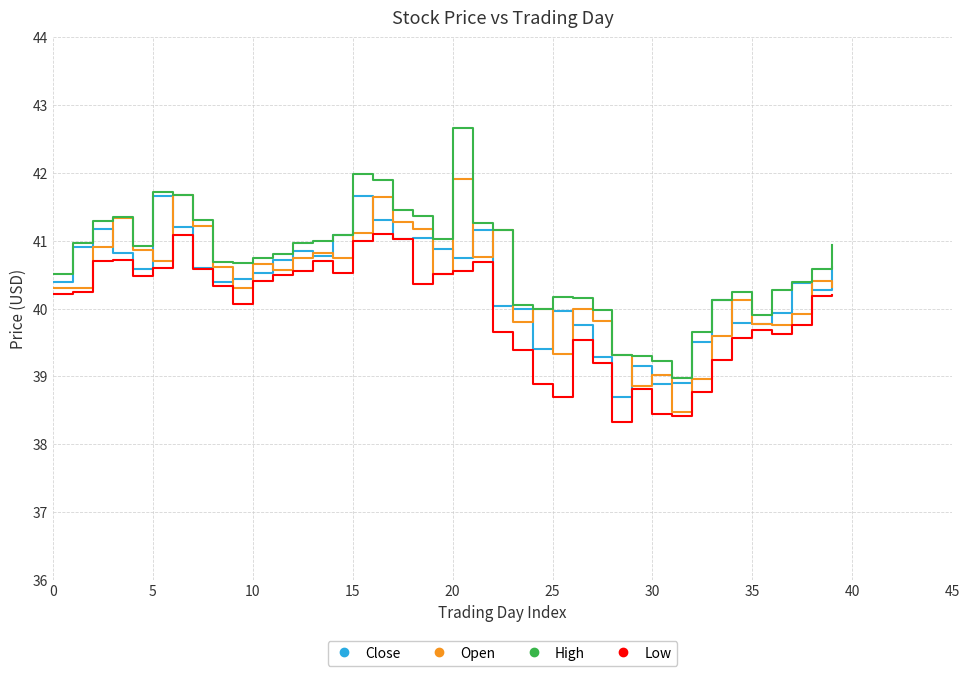

Which series has the widest spread of values?

High